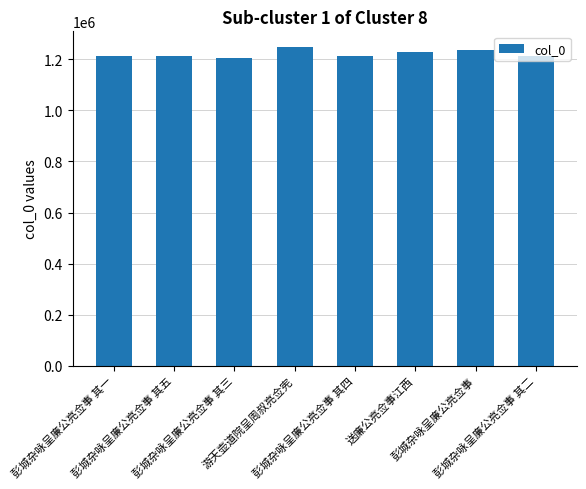

How many bars are there in total?

8